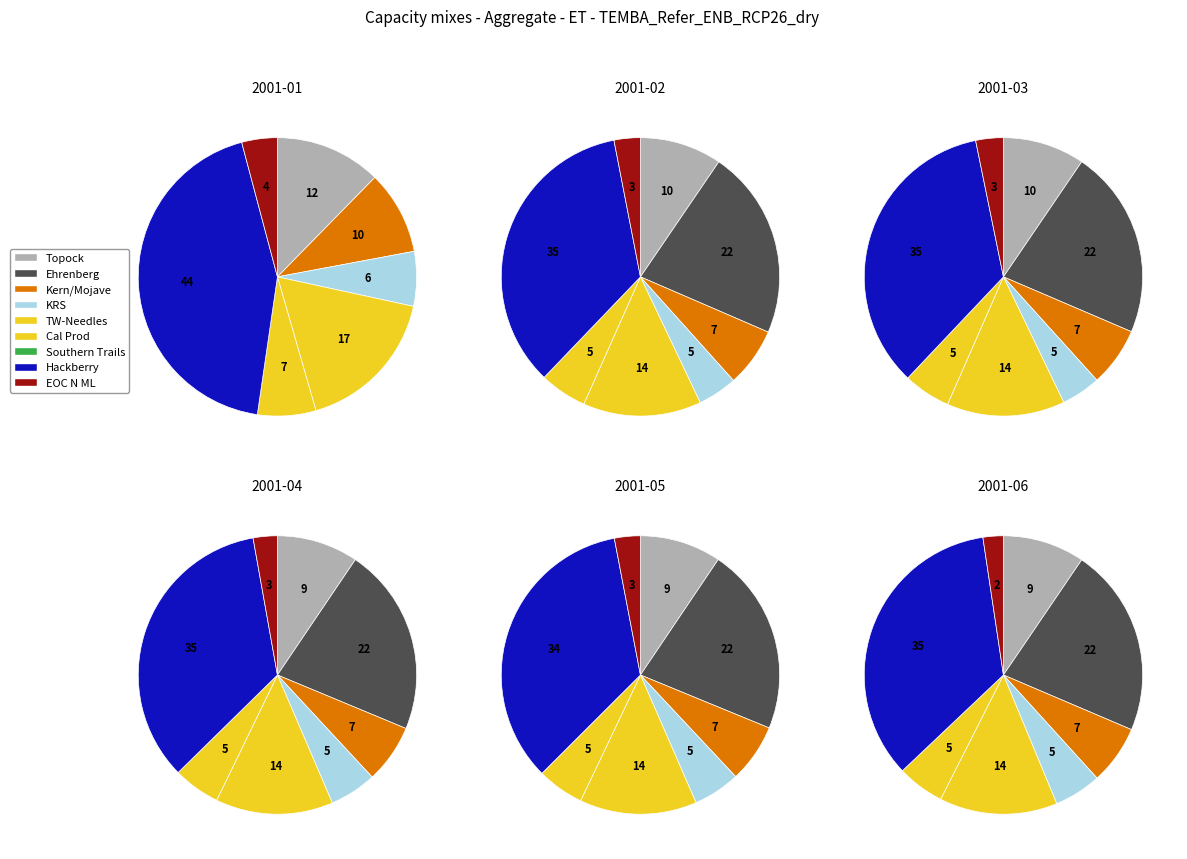

To the nearest percent, what portion does Cal Prod represent?

5%